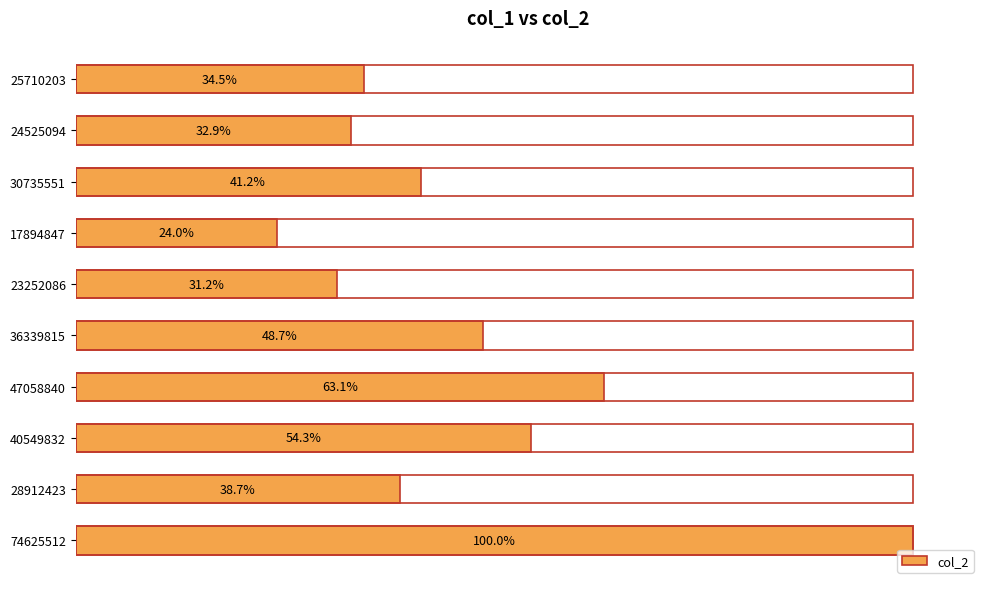

What is the greatest value displayed?

505960973.9